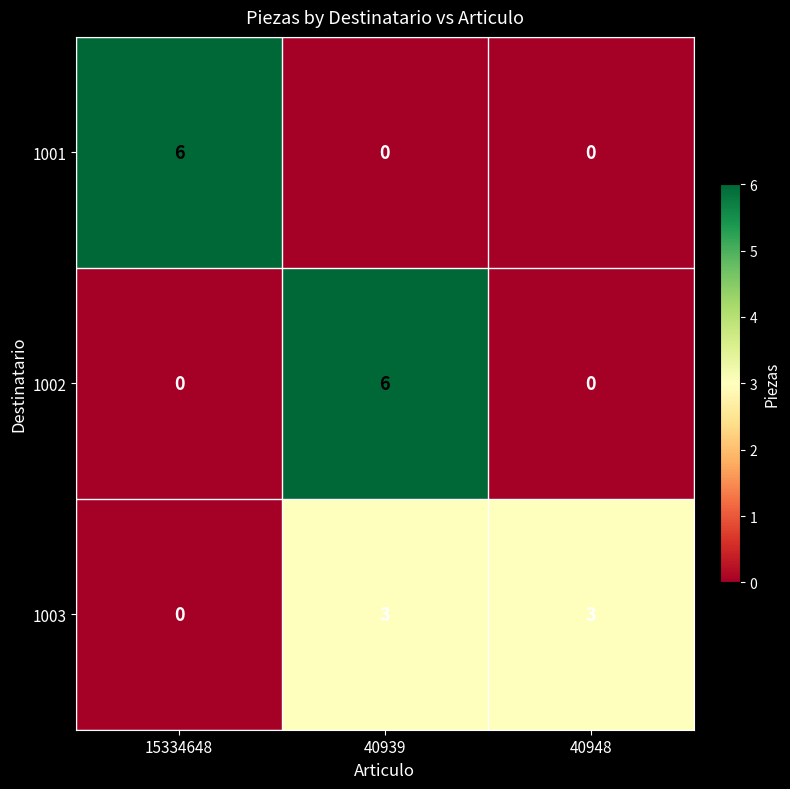

What is the spread (max minus min) of values at 15334648?

6